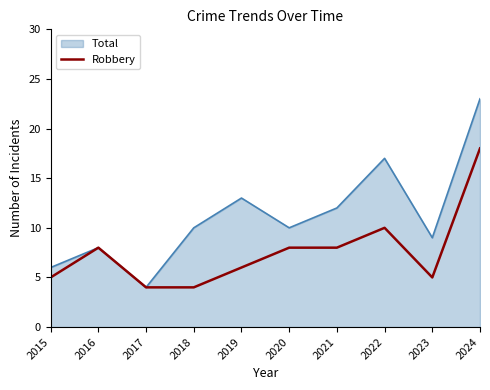

What value does the Total series have at 2019?

13